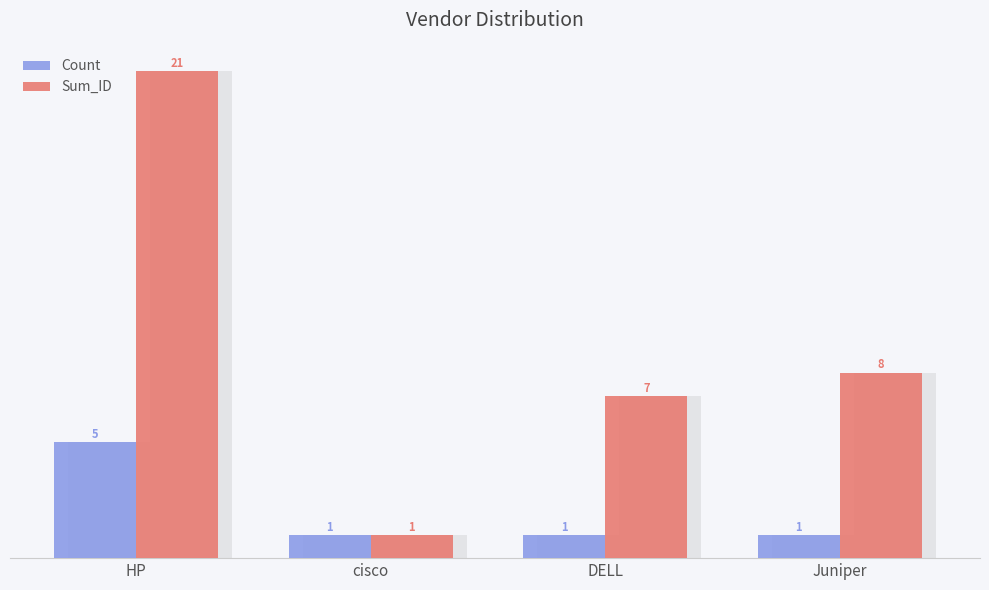

Rank the series at HP from lowest to highest value.

Count, Sum_ID